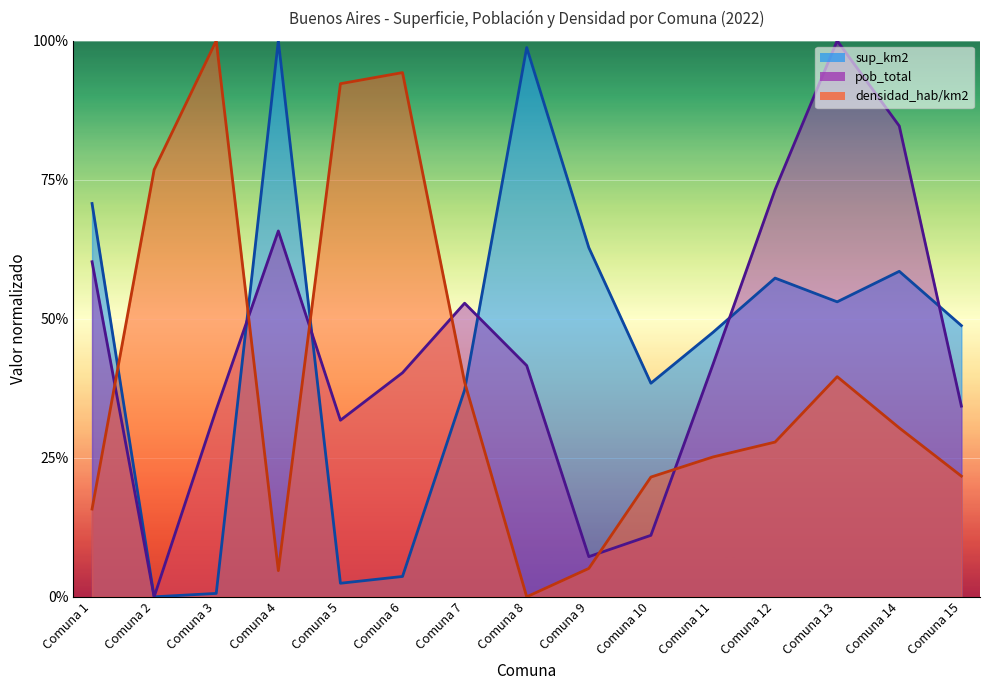

Where is the first local maximum for densidad_hab/km2?

Comuna 3